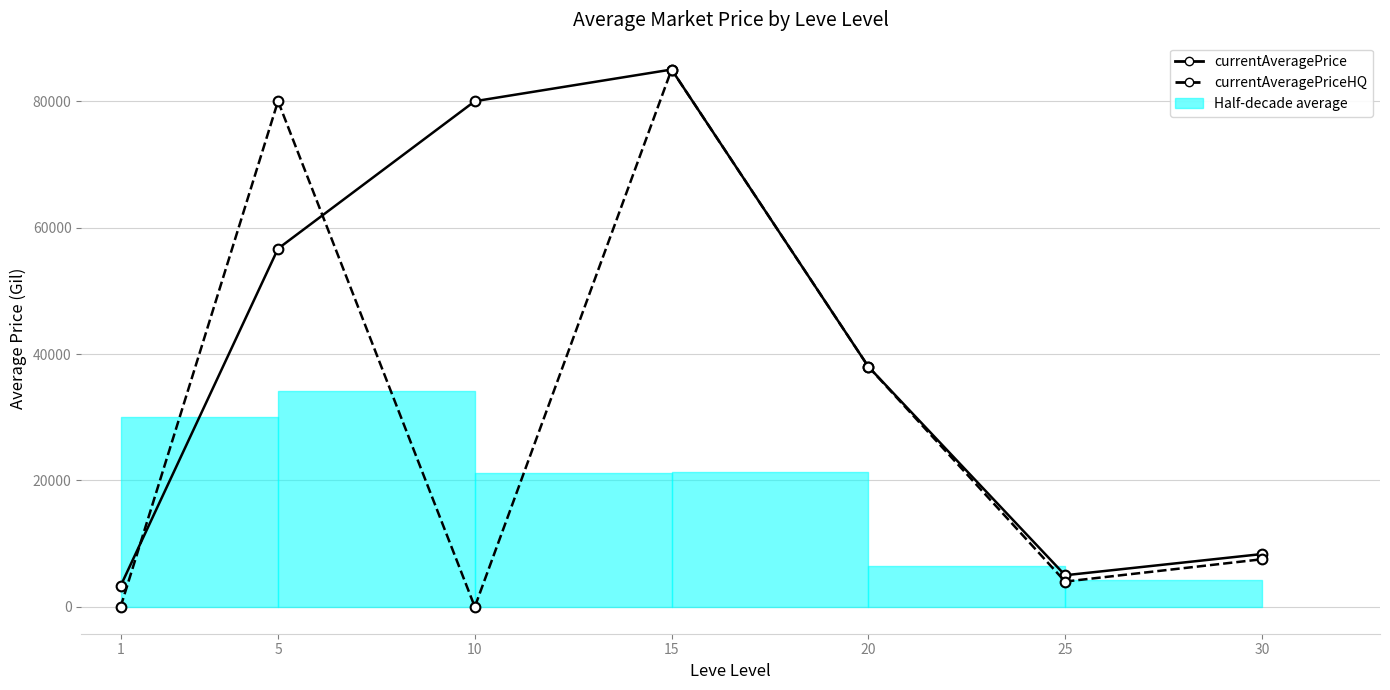

What is the difference between the currentAveragePriceHQ values at 10 and 15?

85011.0